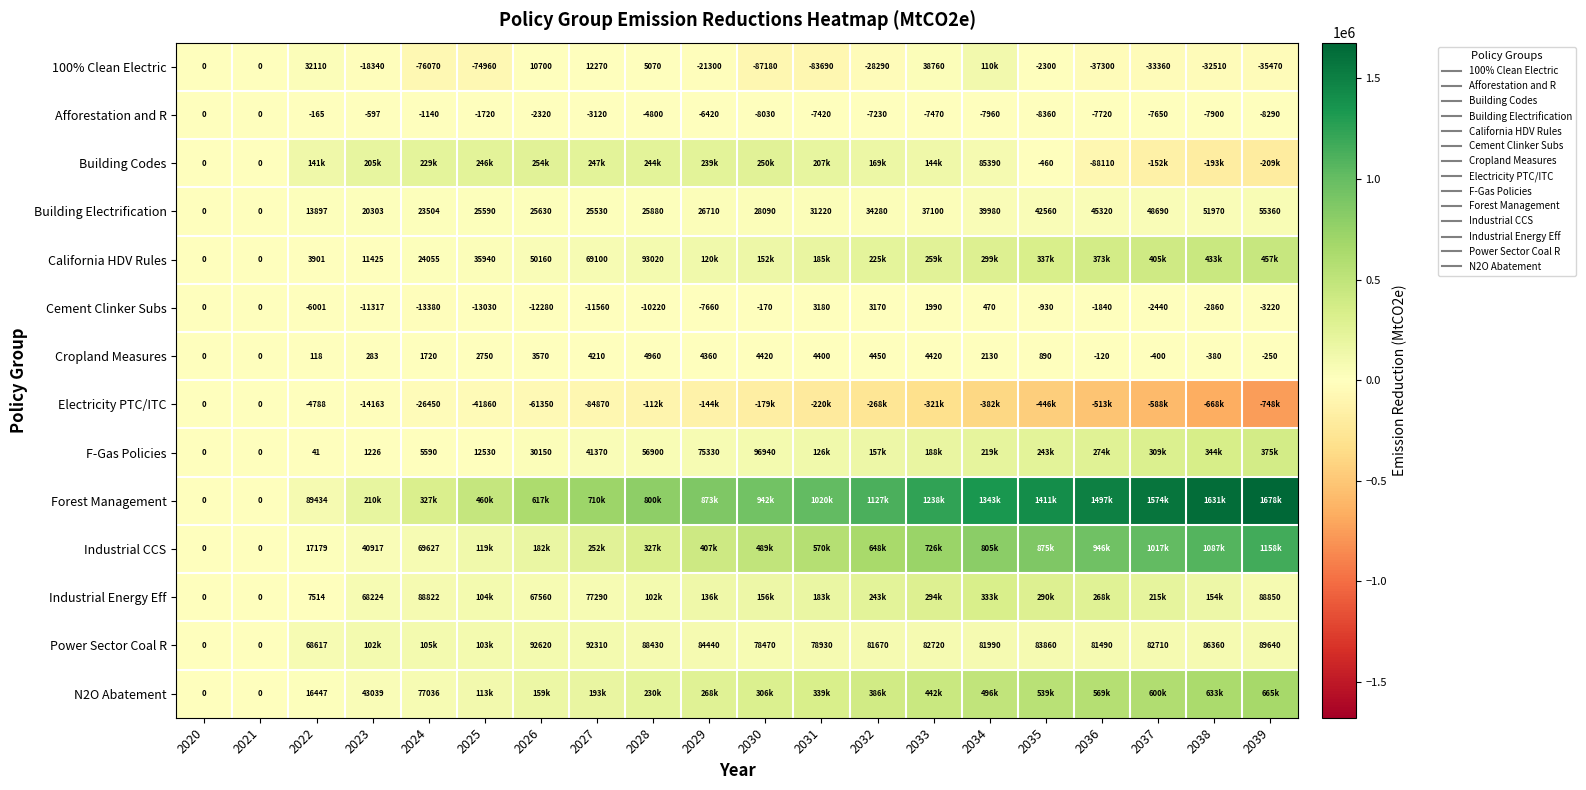

Which category has the highest value in the F-Gas Policies series?

2039